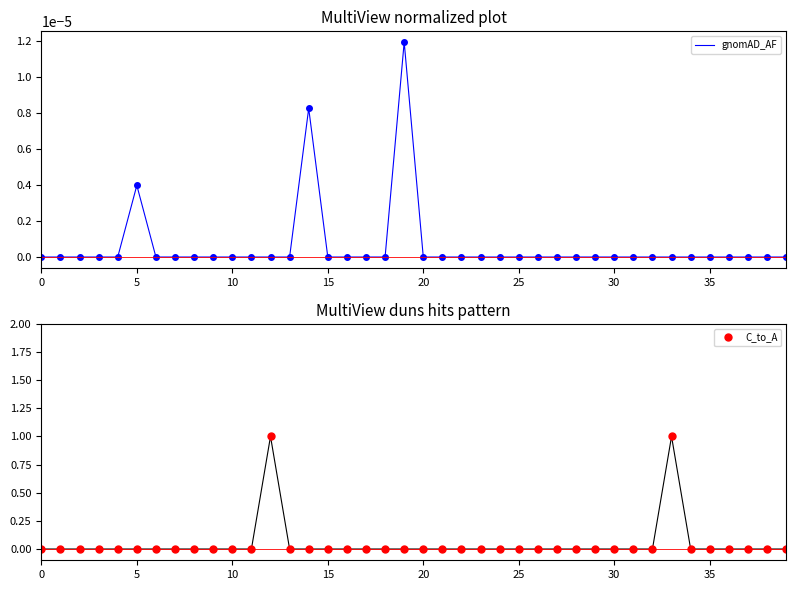

True or false: C_to_A and gnomAD_AF intersect in this chart.

False